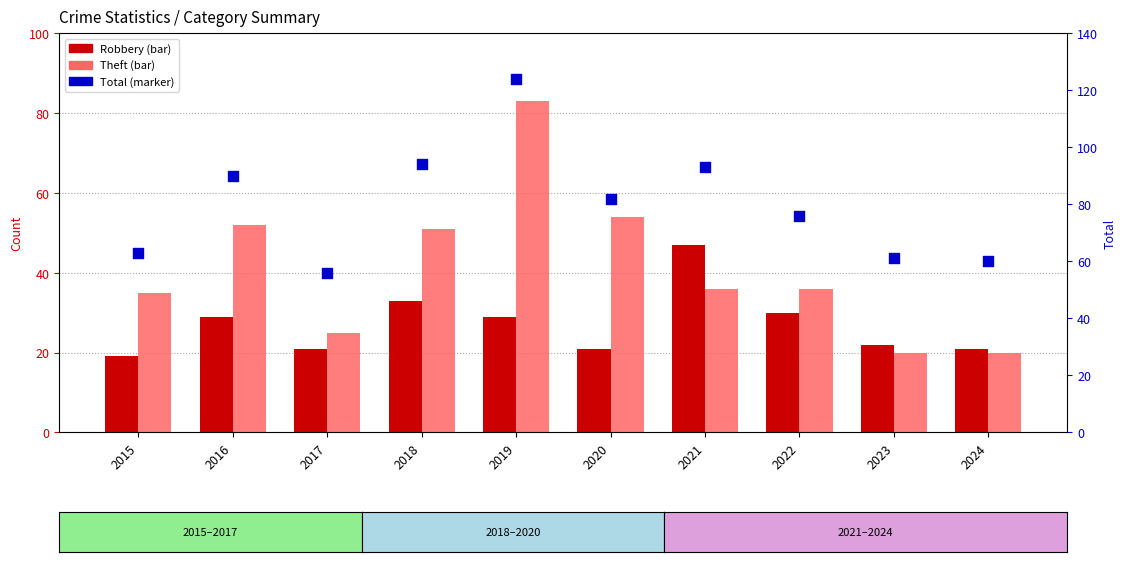

What are all the series names shown in the legend?

Robbery, Theft, Total